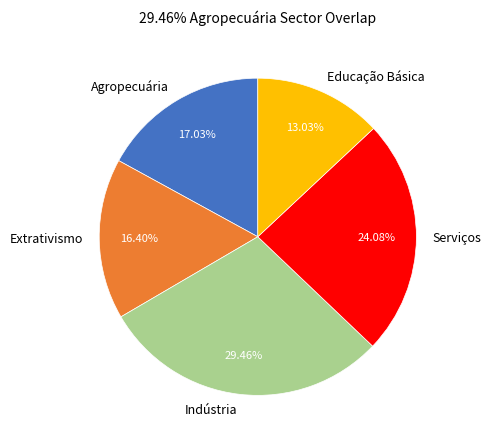

Count the number of slices in the pie.

5